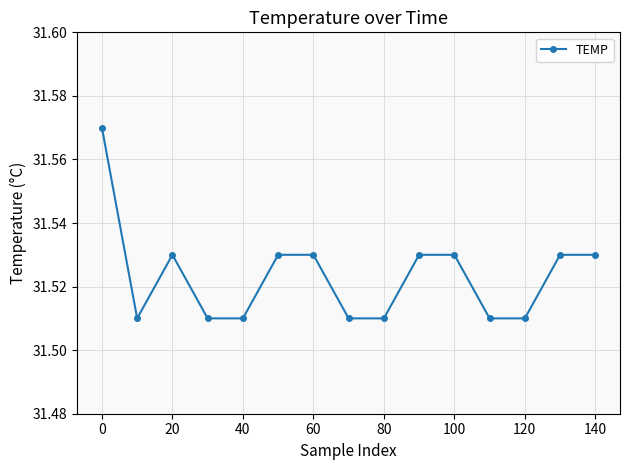

How many values are between 31 and 32?

15